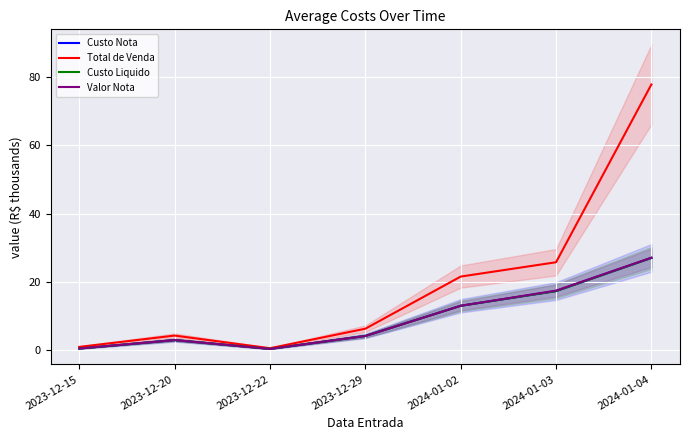

What is the minimum value shown in the chart?

0.5